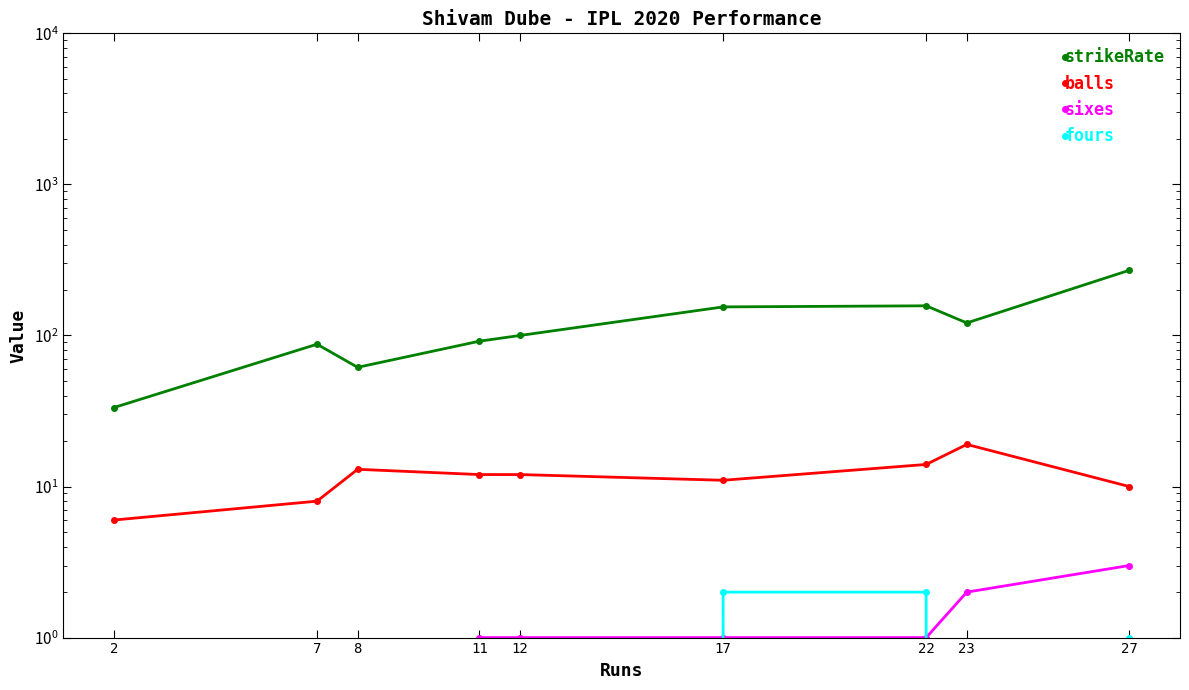

Which category has the highest value in the sixes series?

27